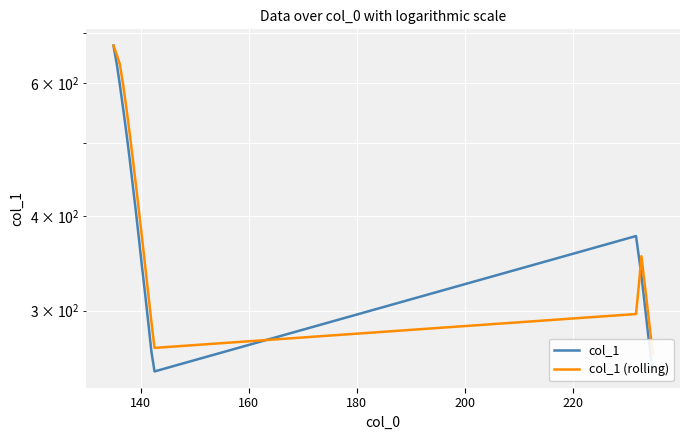

How many interior local peaks does the col_1 series have?

1